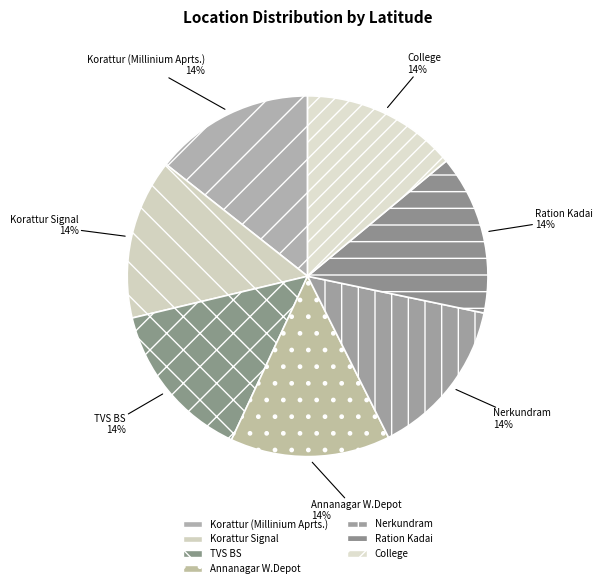

Is the sum of Ration Kadai and Korattur Signal greater than half?

No